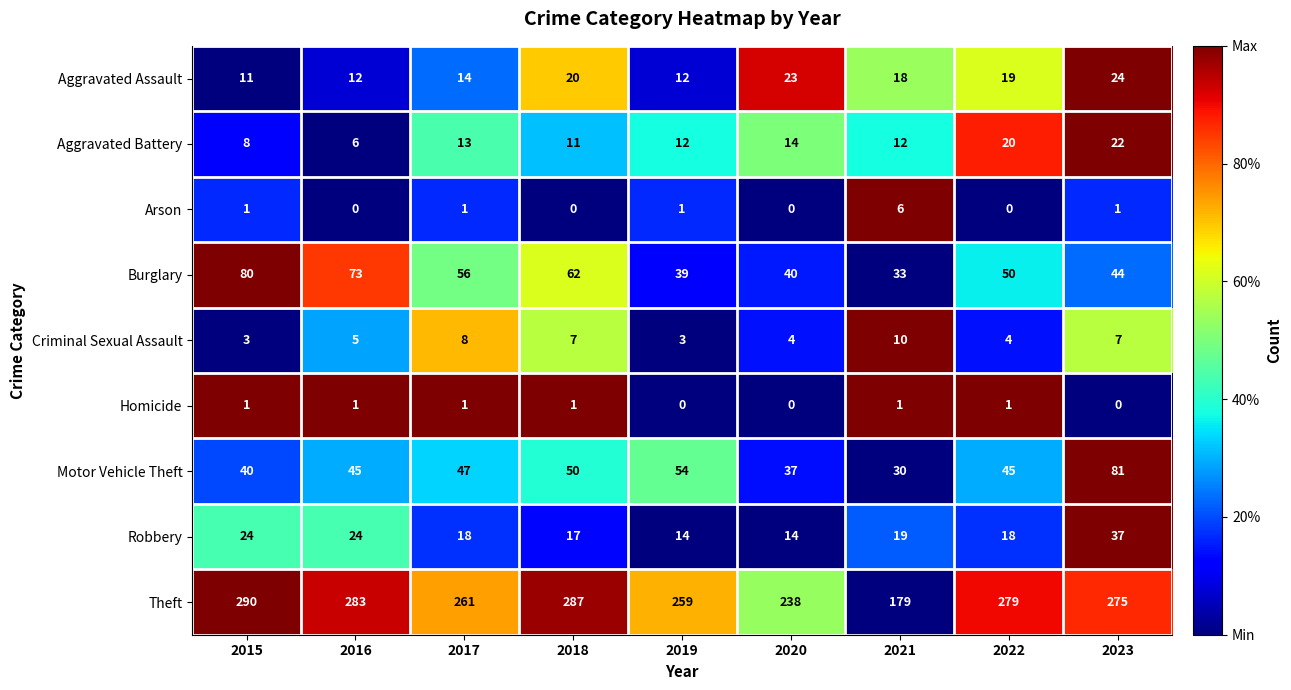

Where is Motor Vehicle Theft nearest to the value 55?

2019